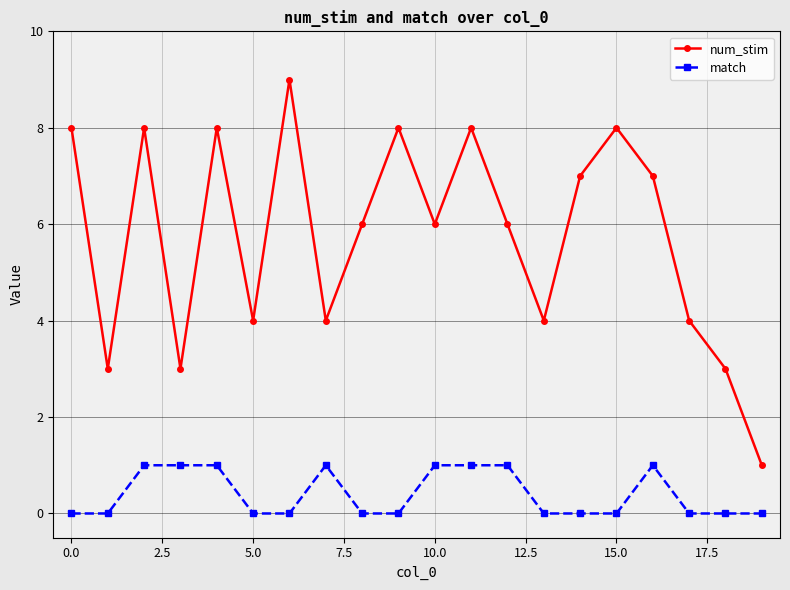

How many num_stim values are between 4 and 8?

15